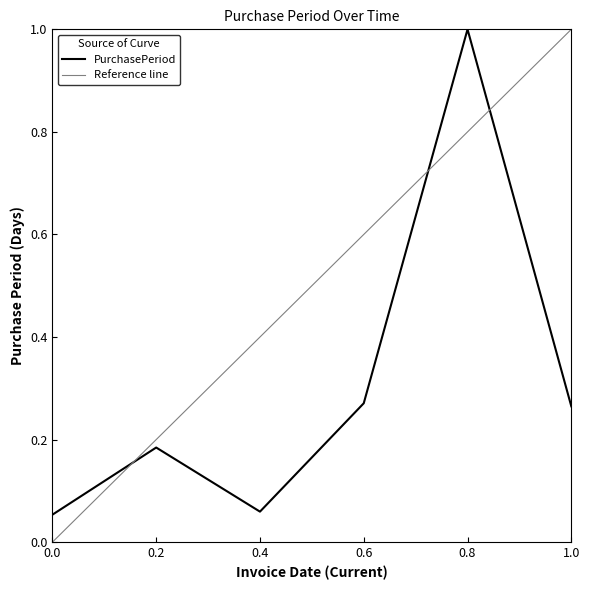

The PurchasePeriod series shows 1.0 at 0.8. True or false?

True